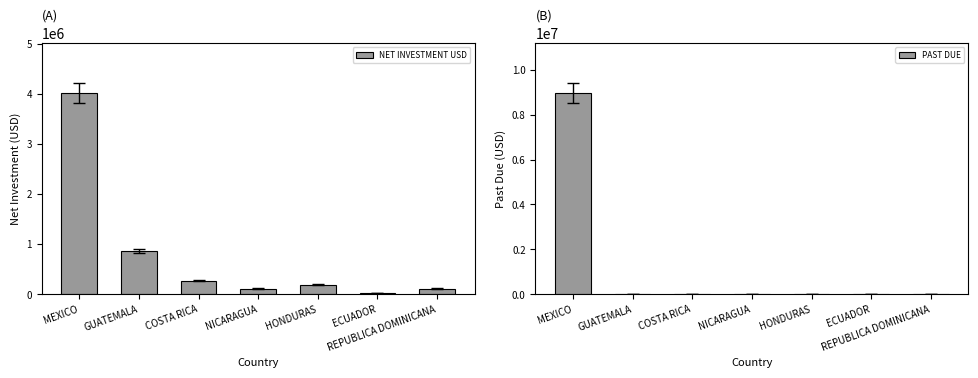

How many bars are there in total?

14